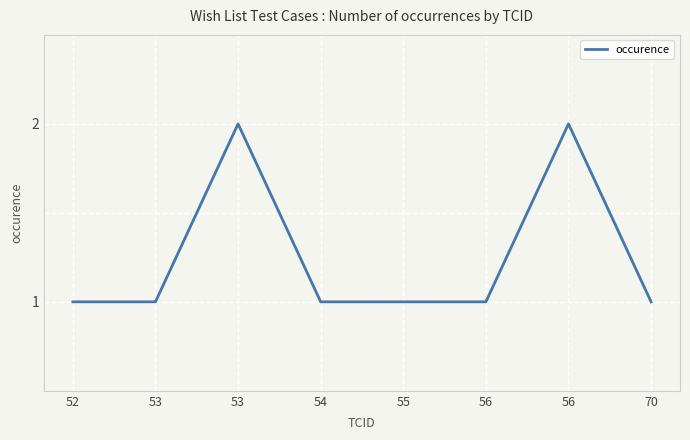

What is the minimum value shown in the chart?

1